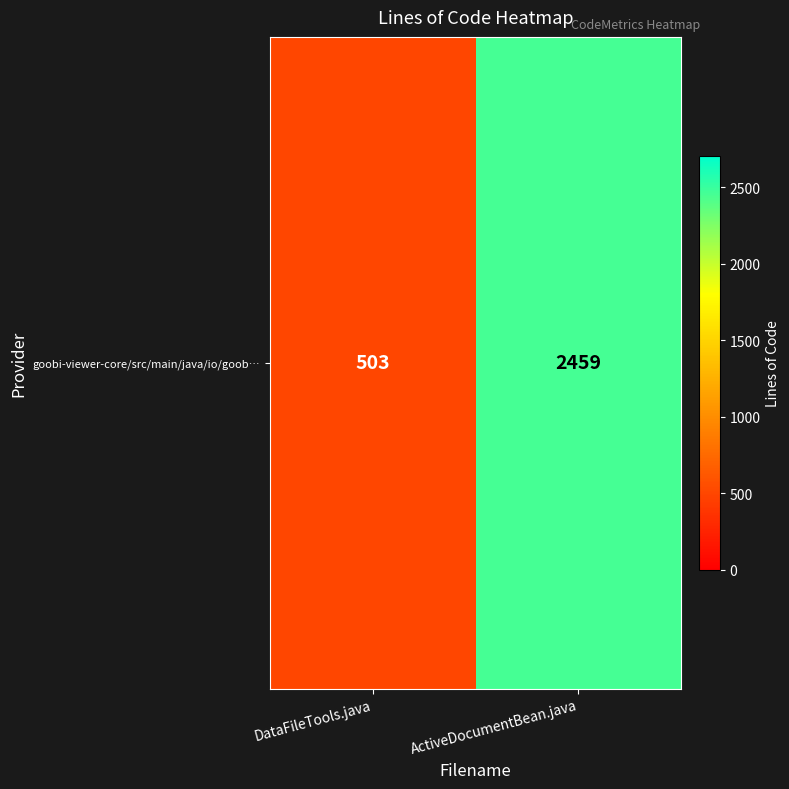

How many data points does each series have?

2